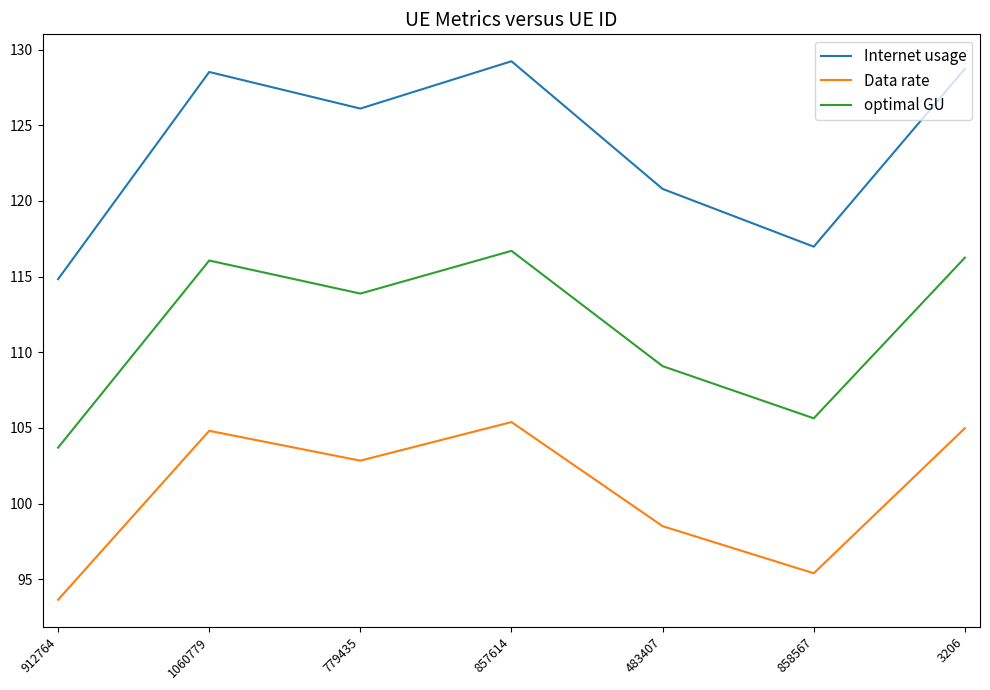

How many interior local peaks does the Internet usage series have?

2